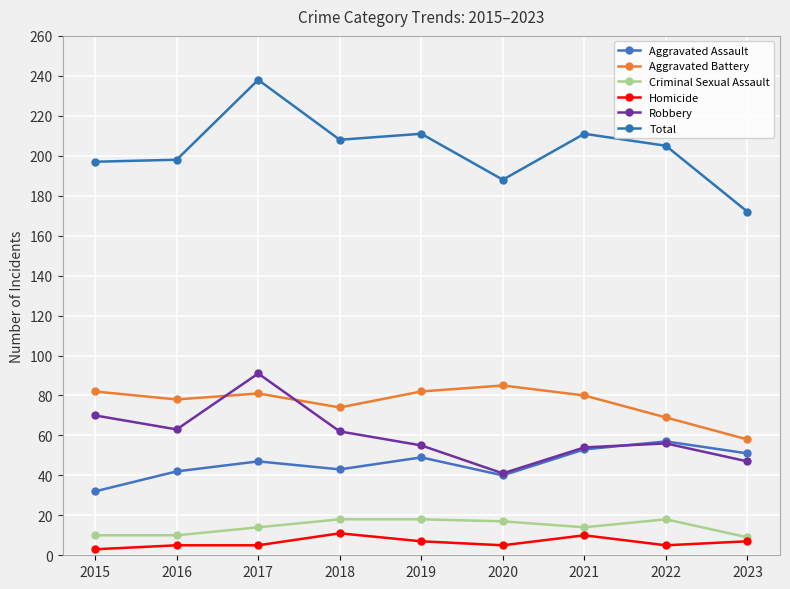

Reading left to right, list all the values displayed in this chart.

Aggravated Assault: 32	42	47	43	49	40	53	57	51
Aggravated Battery: 82	78	81	74	82	85	80	69	58
Criminal Sexual Assault: 10	10	14	18	18	17	14	18	9
Homicide: 3	5	5	11	7	5	10	5	7
Robbery: 70	63	91	62	55	41	54	56	47
Total: 197	198	238	208	211	188	211	205	172